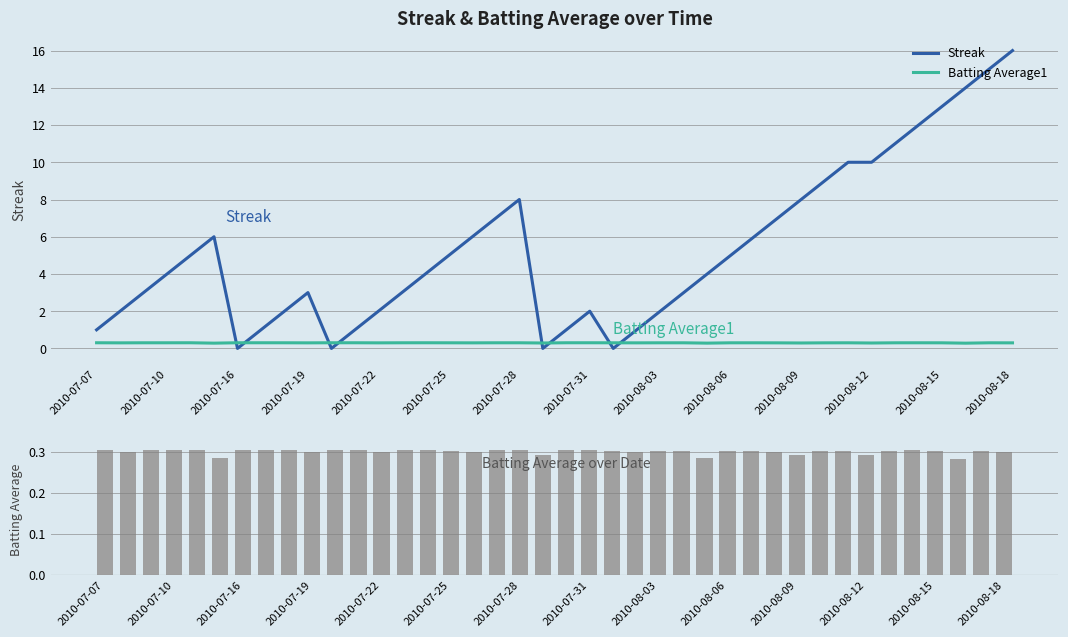

At 14, list the series in order from largest to smallest.

Streak, Batting Average1